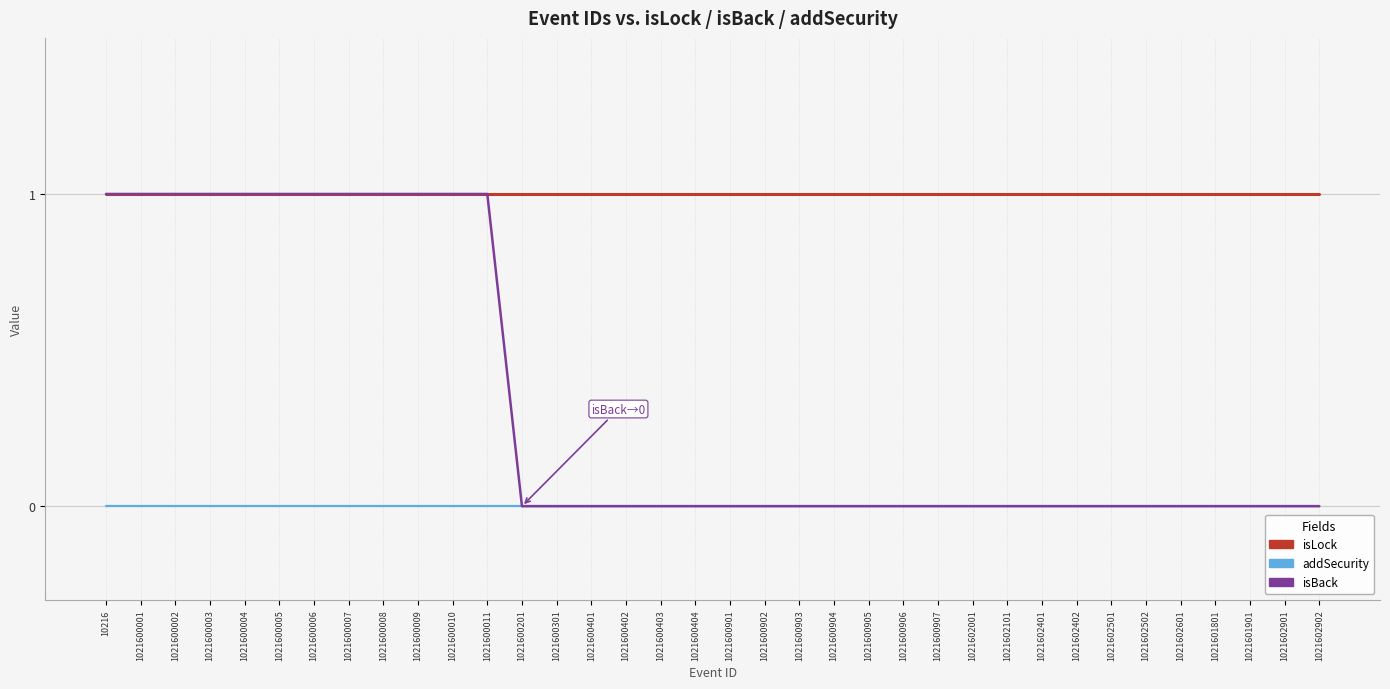

The value of isBack at 1021600006 is 2. True or false?

False